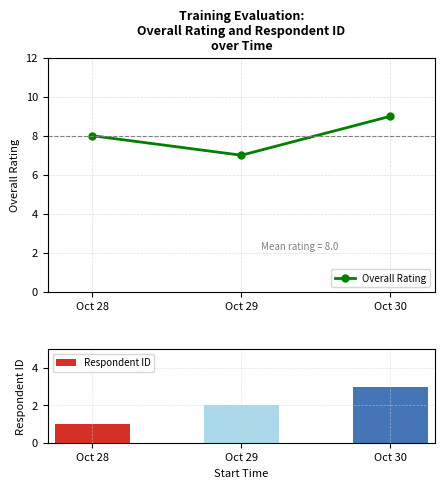

Which series has the largest total across all categories?

Overall Rating